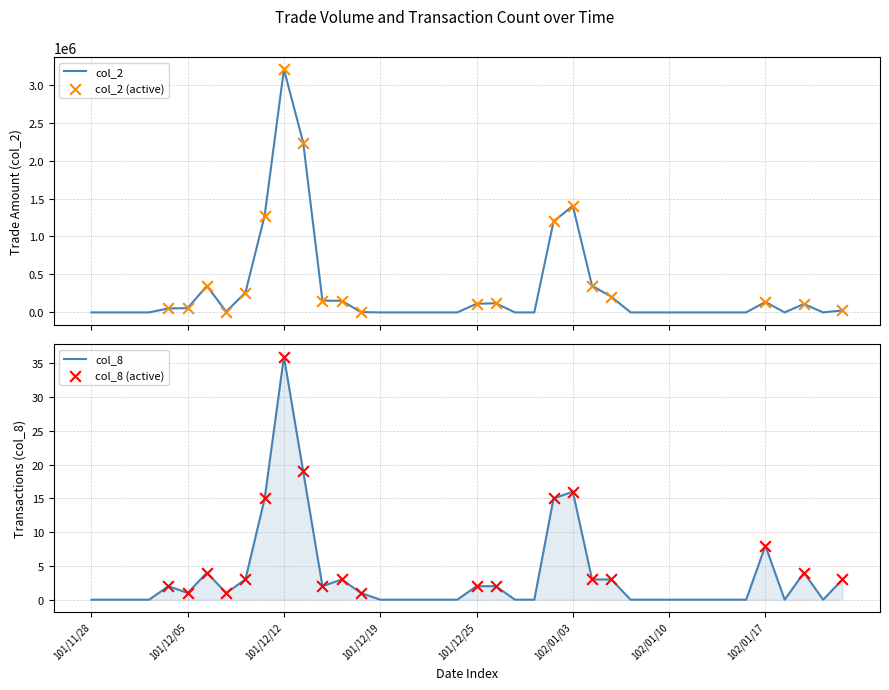

At which category is the sum across all series the highest?

101/12/12